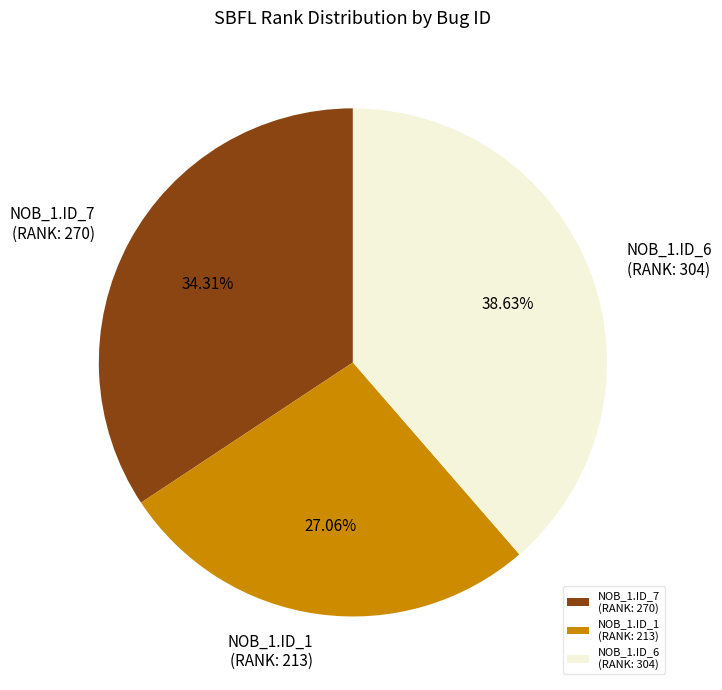

Which has a higher value, NOB_1.ID_7 (RANK: 270) or NOB_1.ID_1 (RANK: 213)?

NOB_1.ID_7 (RANK: 270)